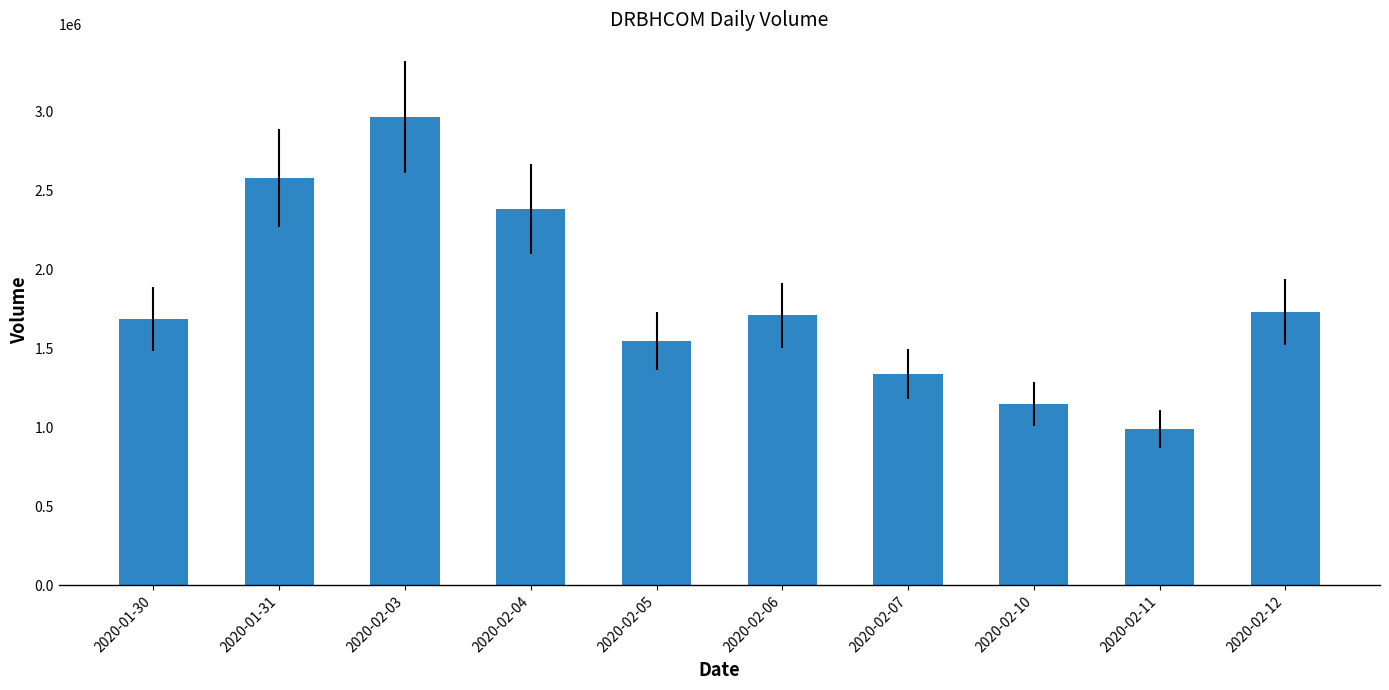

What position from the left is 2020-02-05?

5